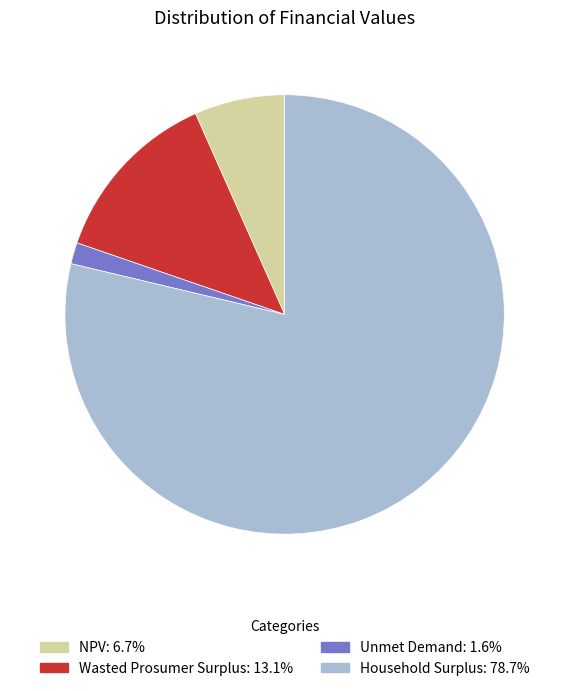

The Household Surplus slice represents 72% of the pie. True or false?

False